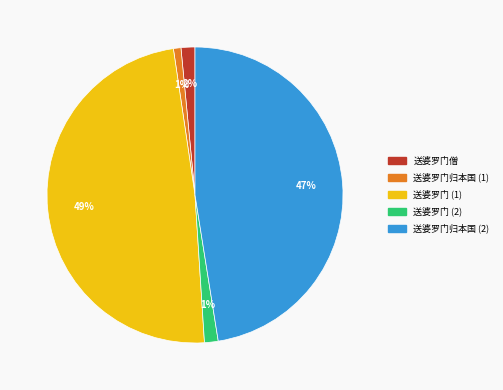

To the nearest percent, what portion does 送婆罗门归本国 (1) represent?

1%